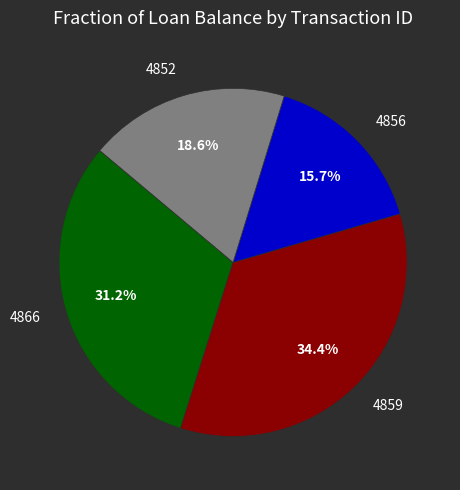

Rank the categories by value from lowest to highest.

4856, 4852, 4866, 4859